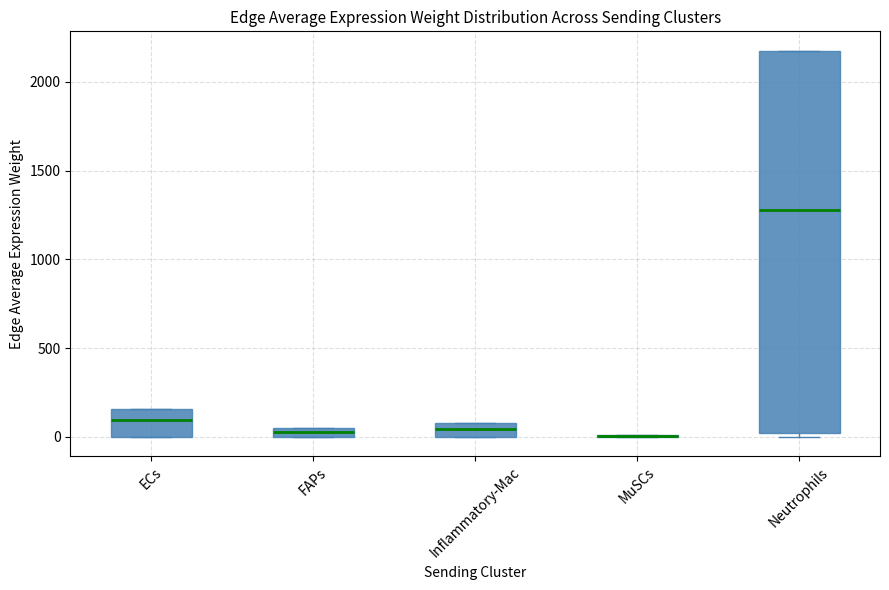

Comparing the boxes themselves (not the whiskers), which one is the tallest?

Neutrophils